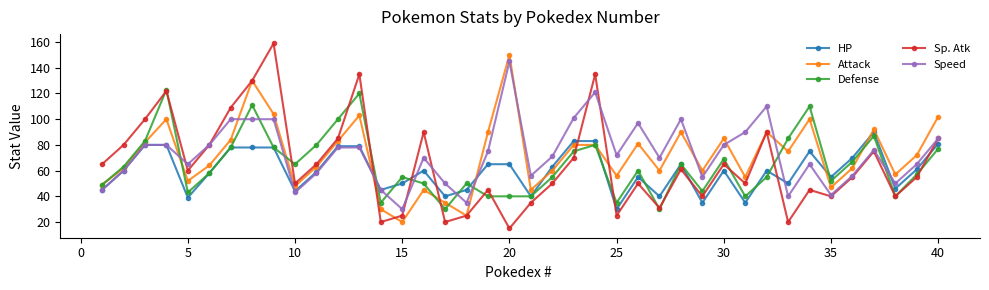

What is the minimum value shown in the chart?

15